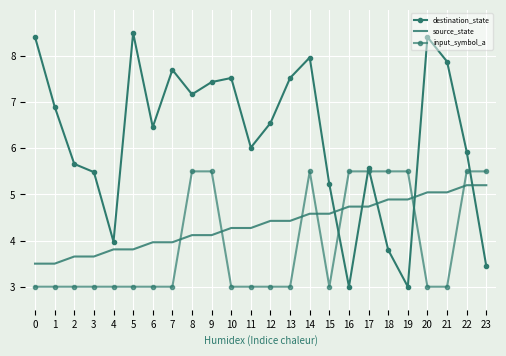

What is the difference between the maximum and minimum values in the input_symbol_a series?

2.5